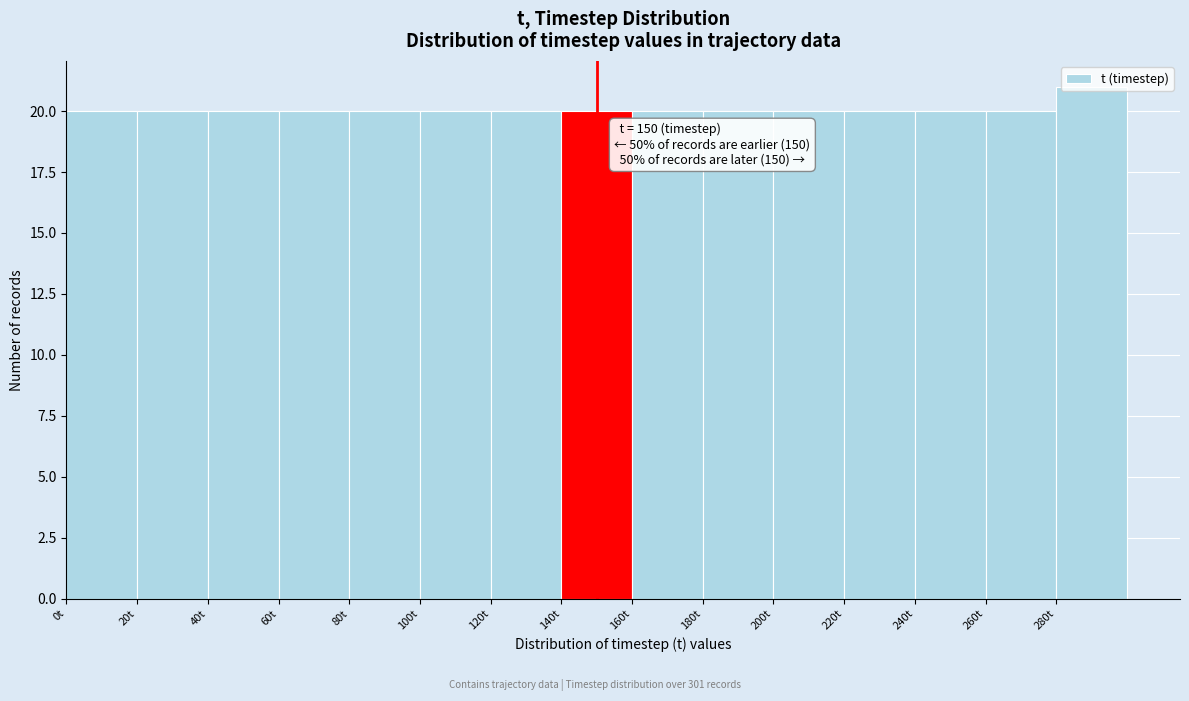

Over which range of the x-axis is the bar tallest?

280 to 300